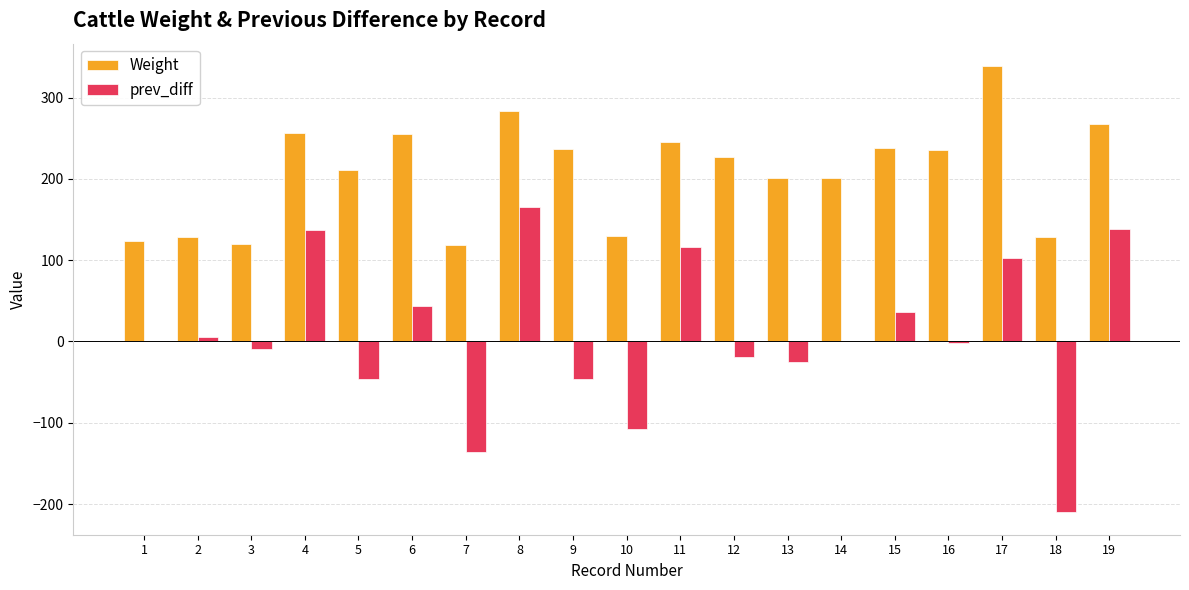

How many distinct data groups are displayed?

2